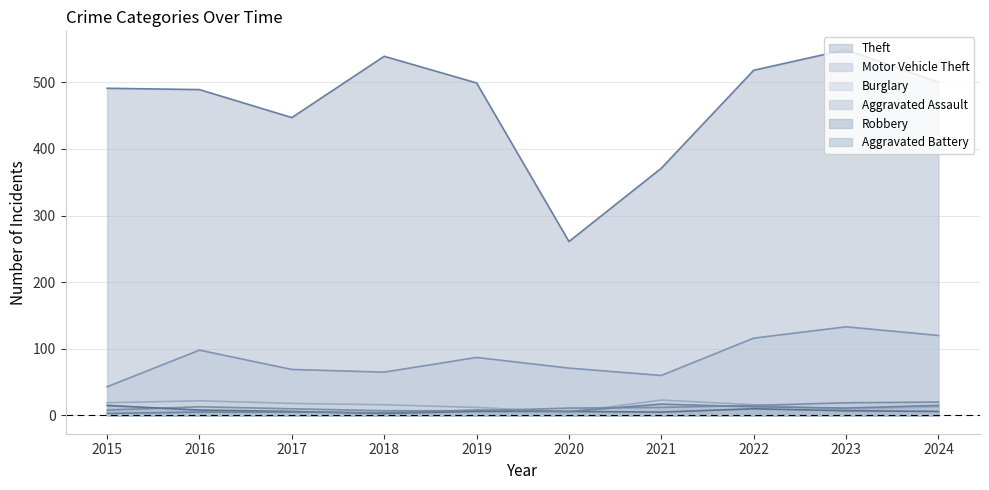

What is the maximum value for Robbery?

15